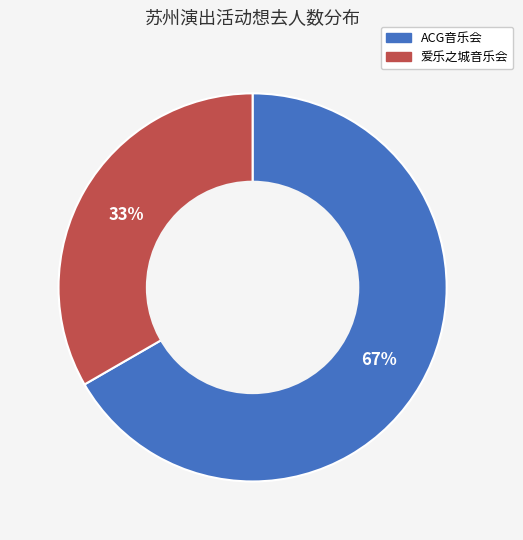

Is there any slice that represents more than half of the pie?

Yes